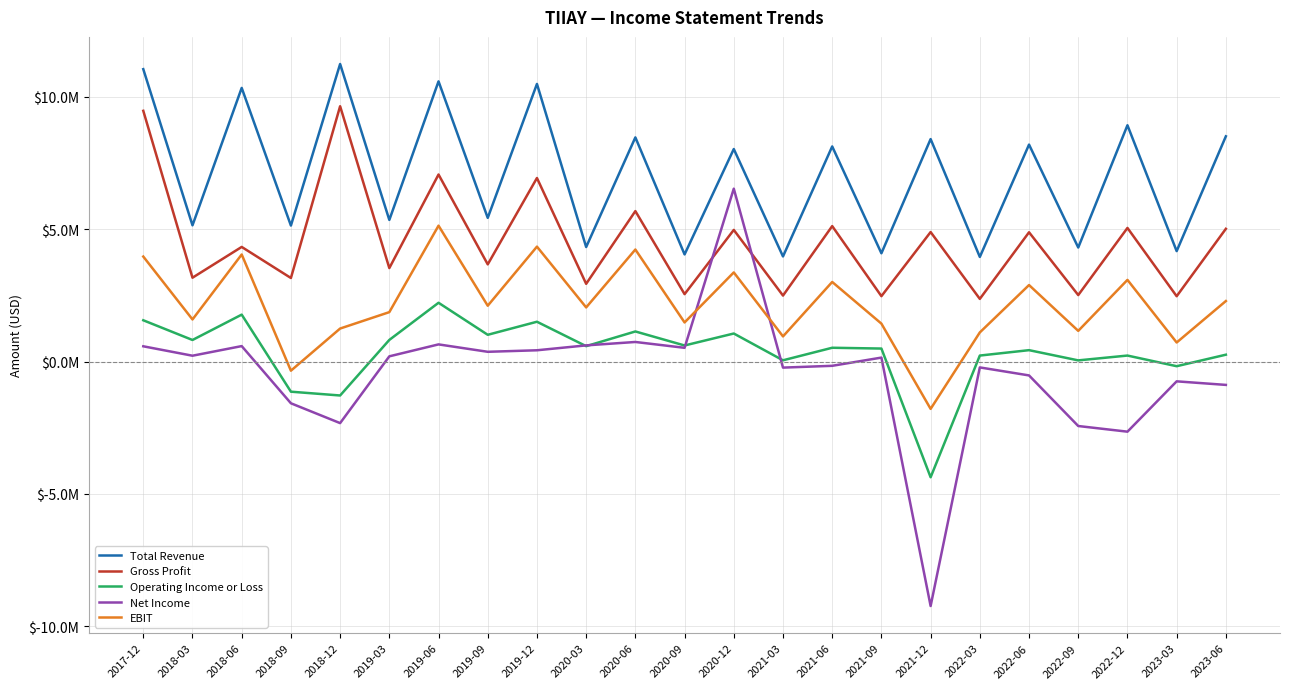

At which category does Gross Profit reach its first local valley?

2018-03